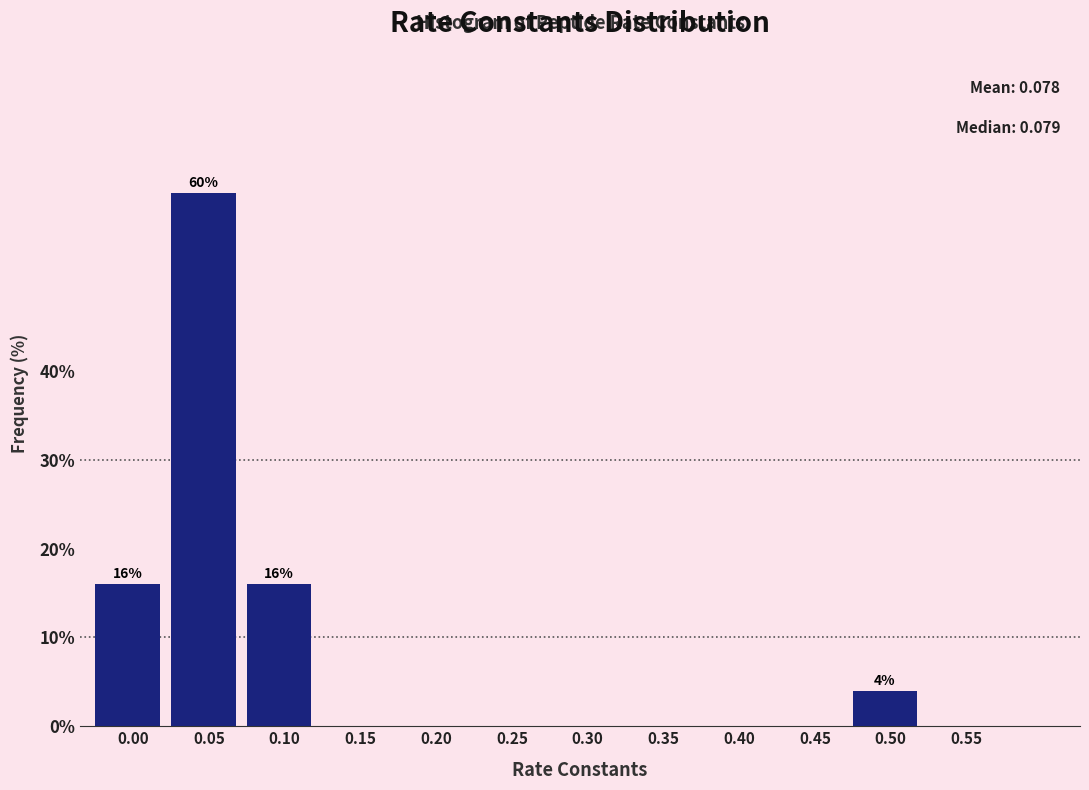

Reading right to left, extract all data points from this chart.

0.55=0	0.50=4	0.45=0	0.40=0	0.35=0	0.30=0	0.25=0	0.20=0	0.15=0	0.10=16	0.05=60	0.00=16